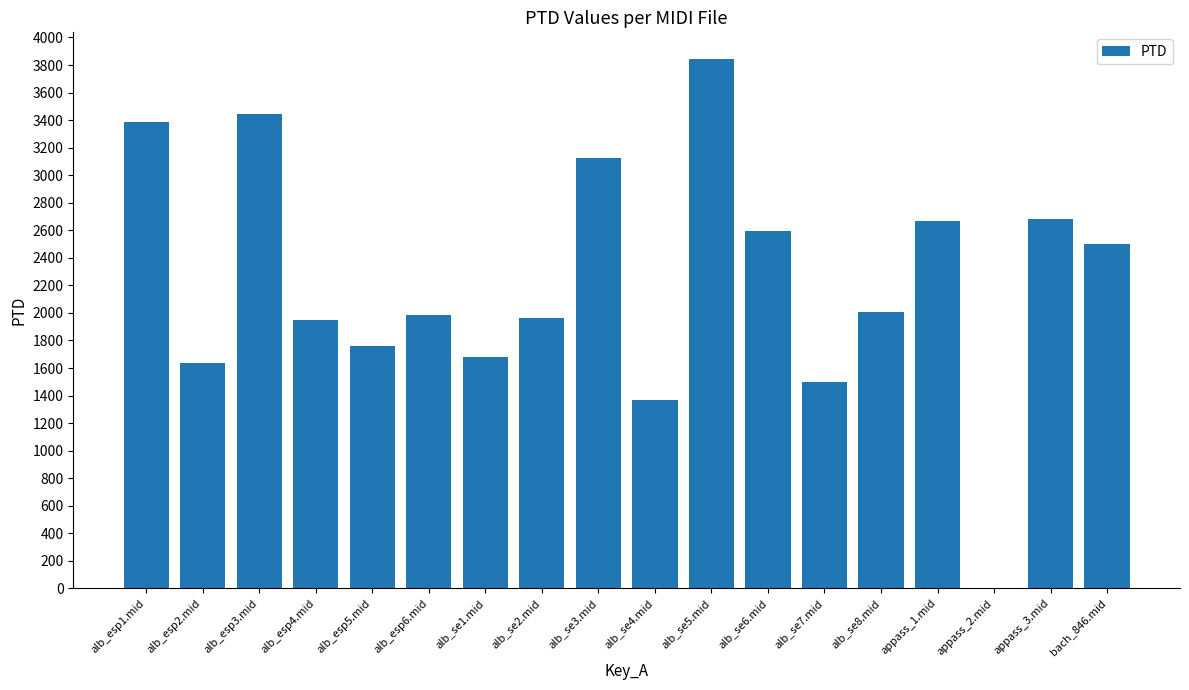

Approximately how many times larger is the value at alb_se6.mid compared to alb_esp2.mid?

1.6